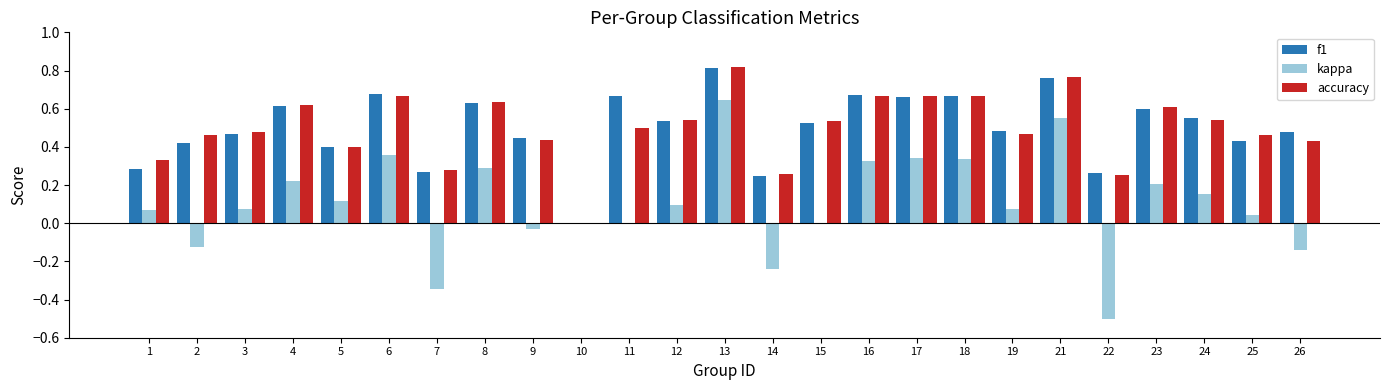

How many groups of bars are there?

25